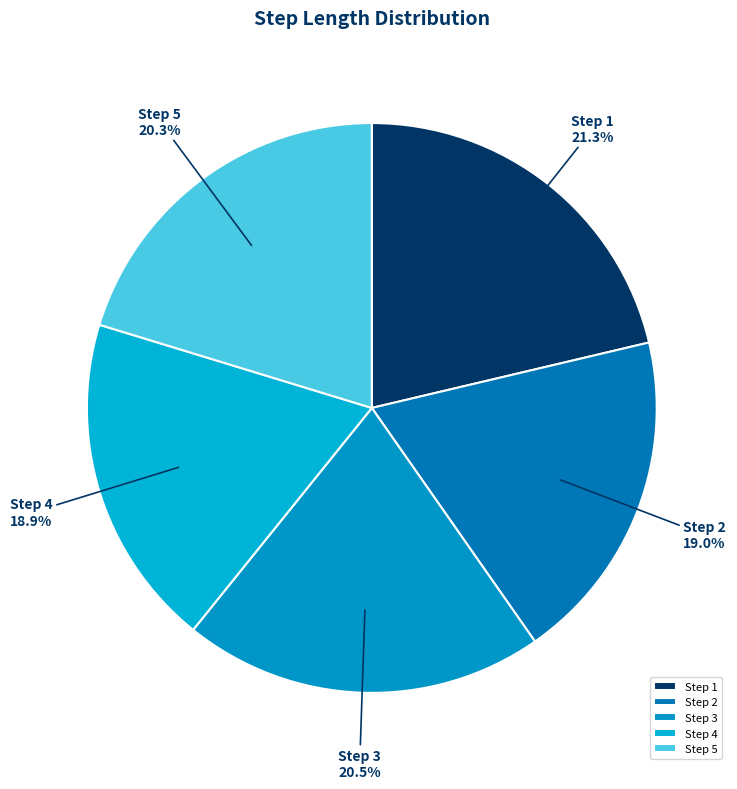

Count the number of slices in the pie.

5